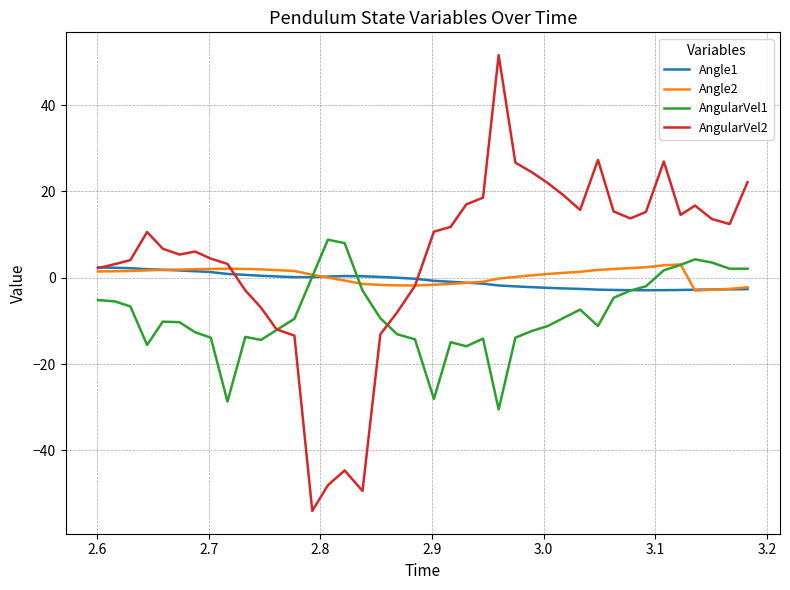

What is the greatest value displayed?

51.6